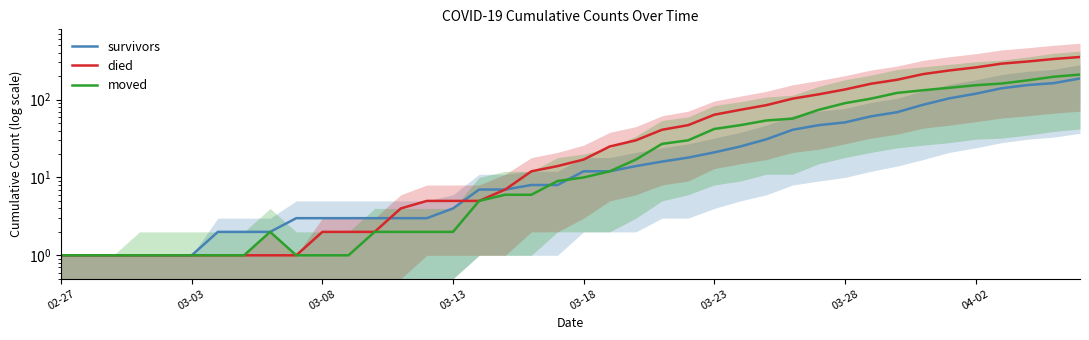

What value does the died series have at 03-28, to the nearest 50?

150